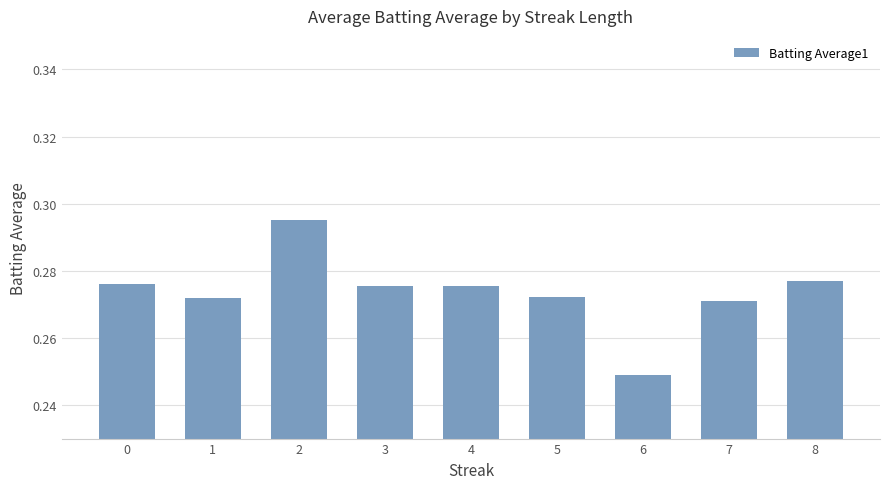

Which category has the highest value across all series?

2